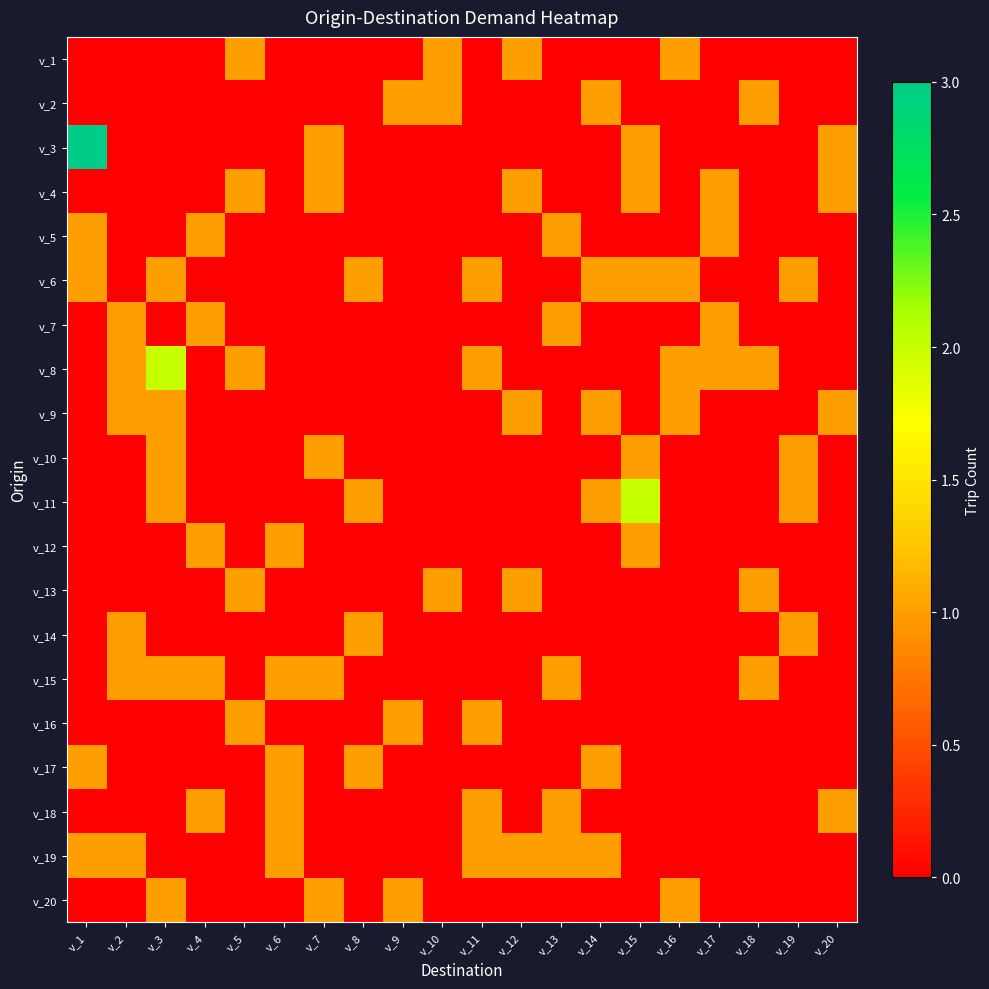

Between v_13 and v_2, which is larger?

v_13